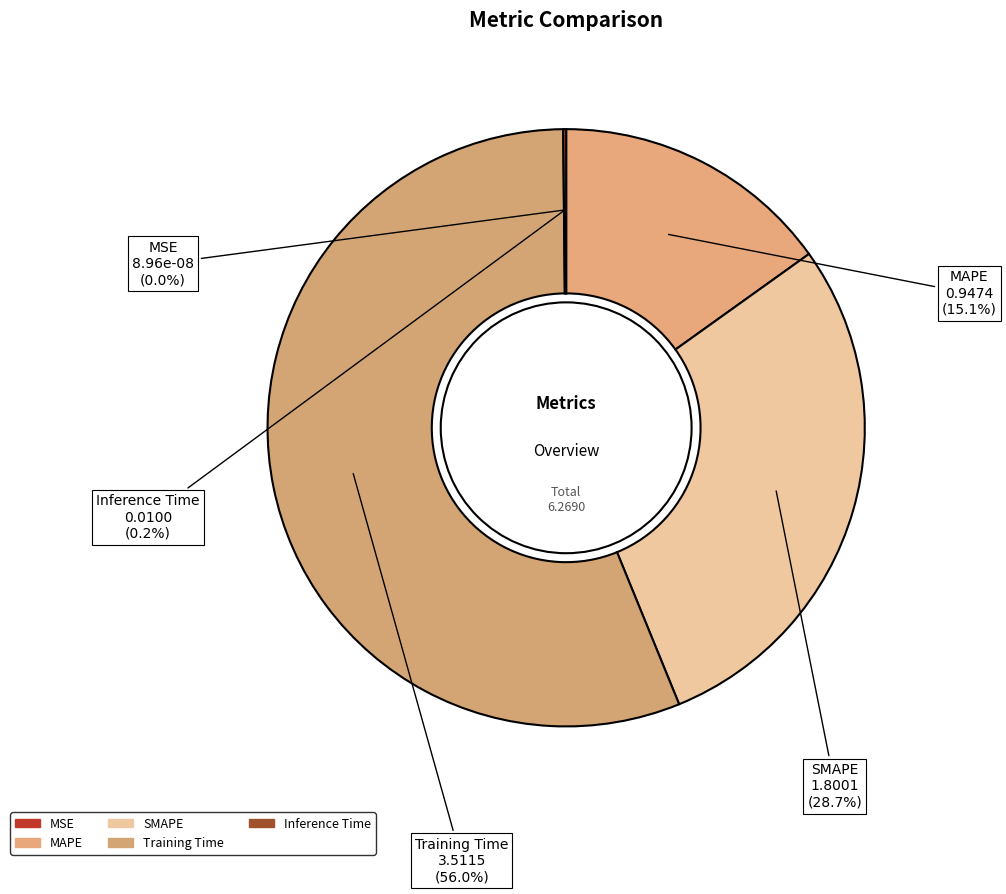

Is there any slice that represents more than half of the pie?

Yes